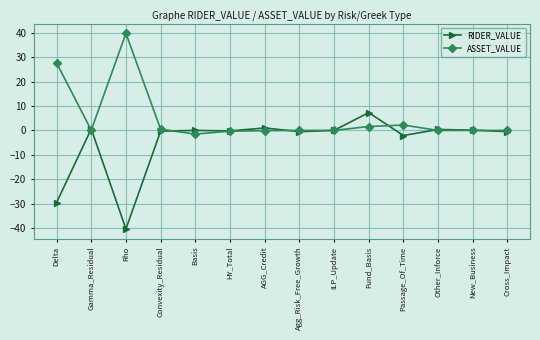

Is this an area chart (filled region under the line)?

No